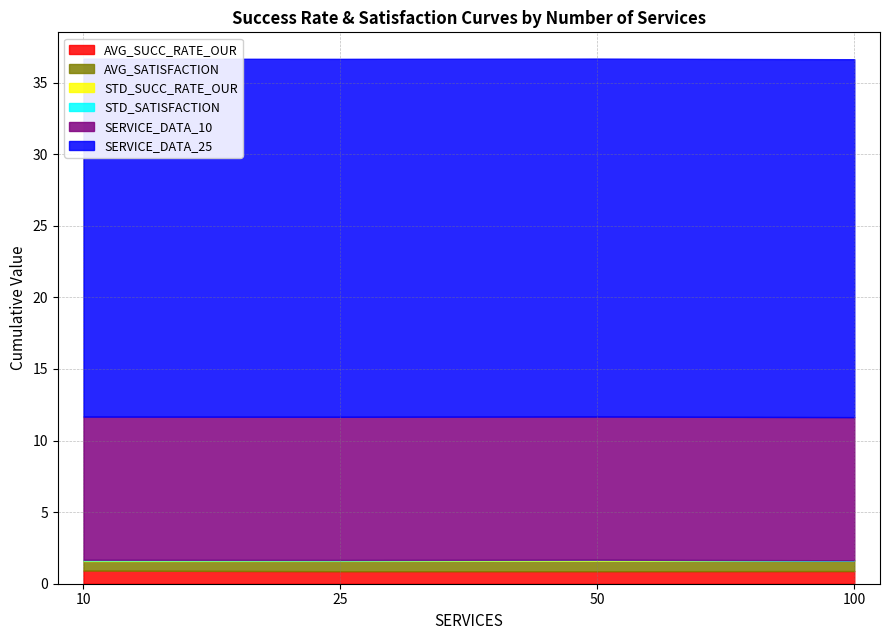

What is the total value across all series at 50?

36.7